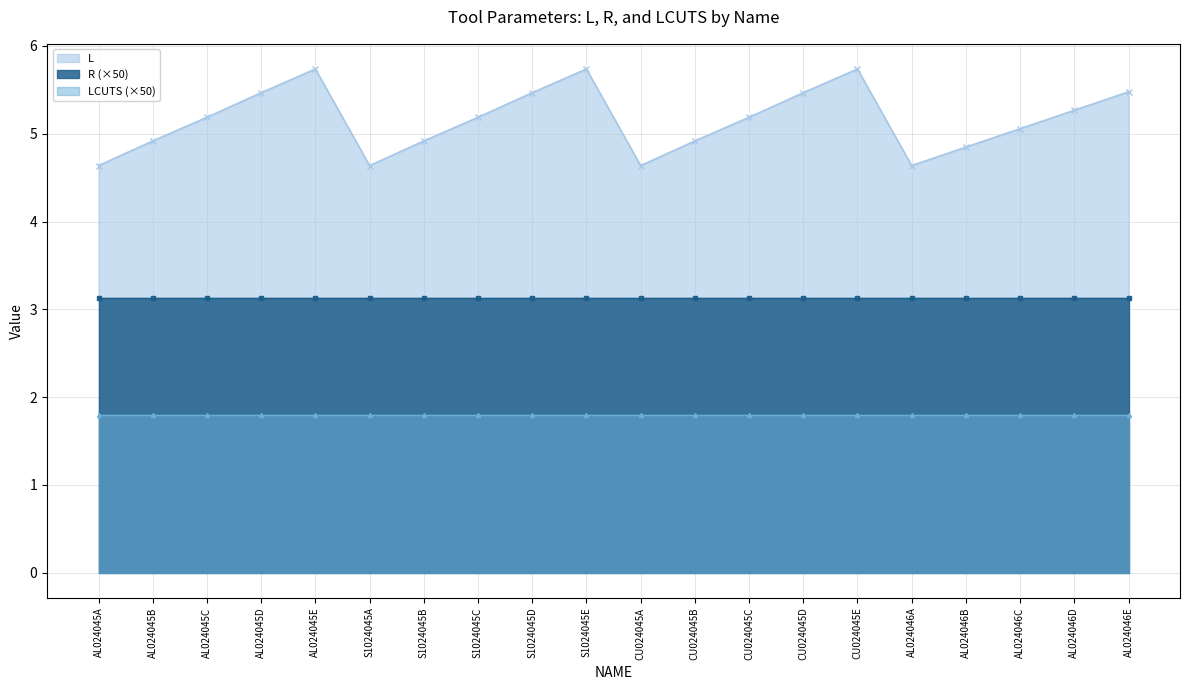

True or false: R has more than 2 points higher than both neighbors.

False